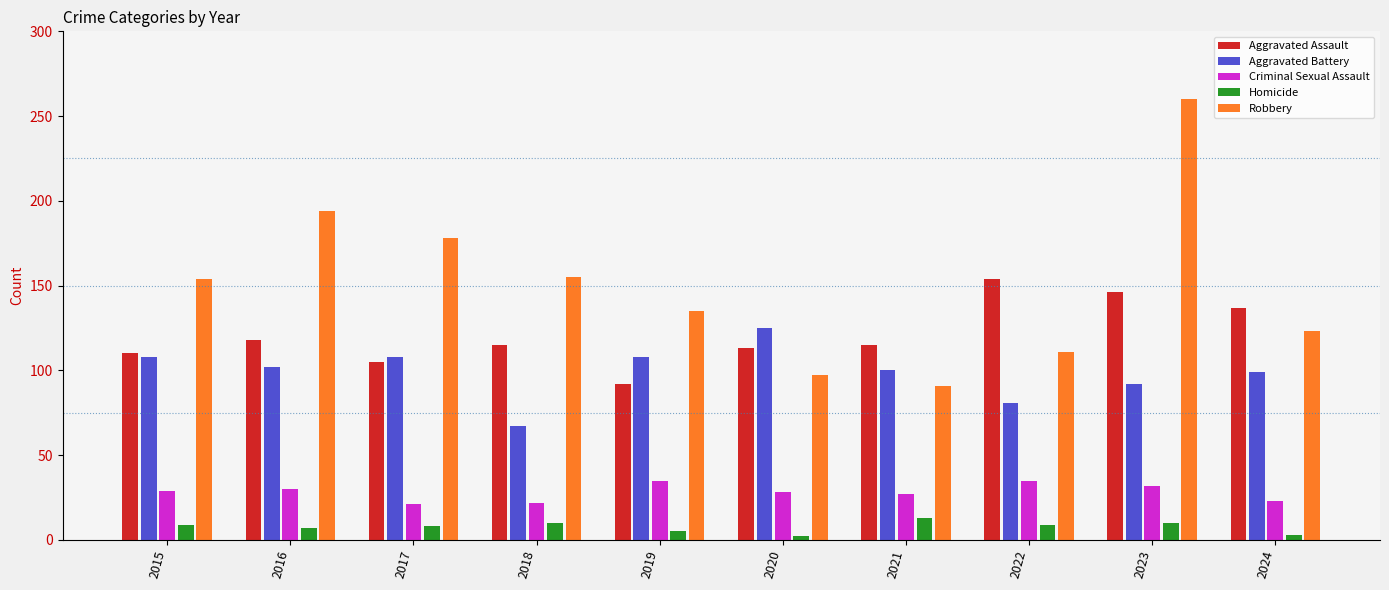

What is the difference between the Homicide values at 2024 and 2019?

2